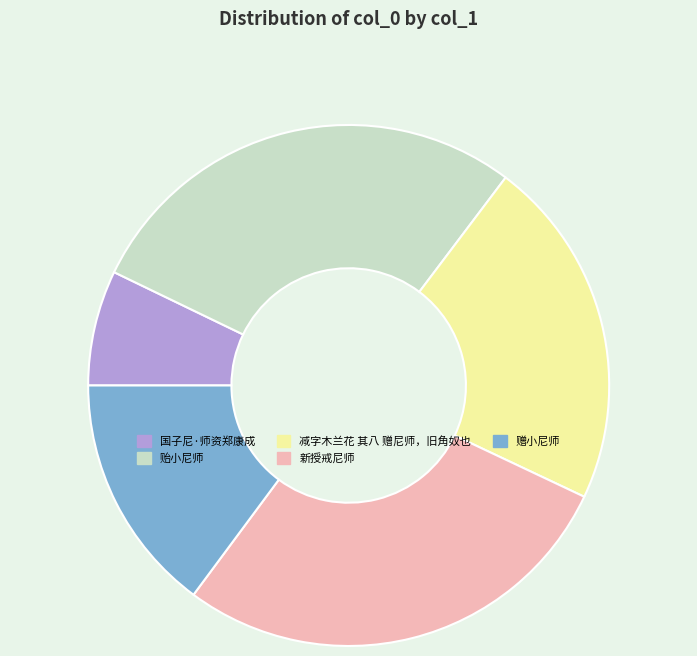

Which category has the smallest portion of the pie?

国子尼·师资郑康成